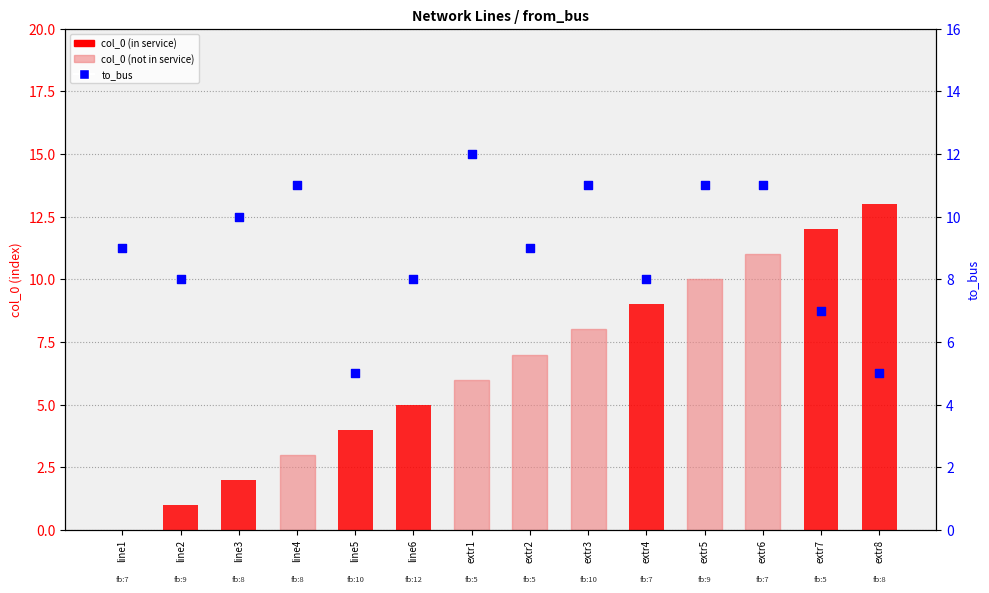

At which category is the sum across all series the highest?

extr6